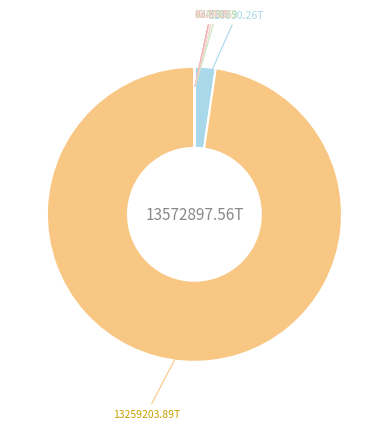

What is the majority slice?

DS4 ldt